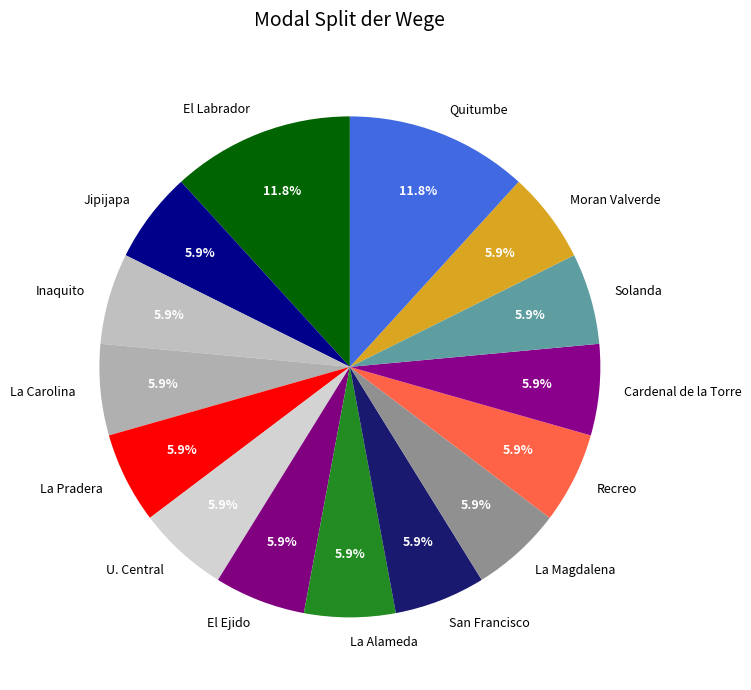

Does any single category account for the majority?

No